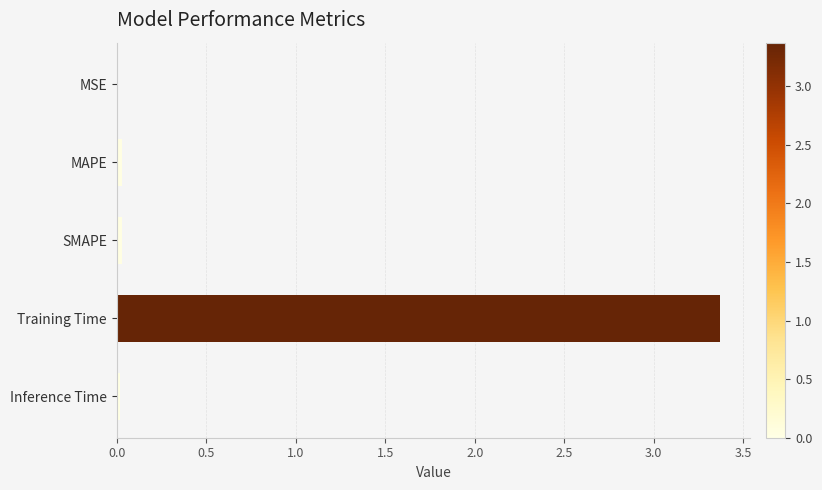

Between Inference Time and Training Time, which is larger?

Training Time